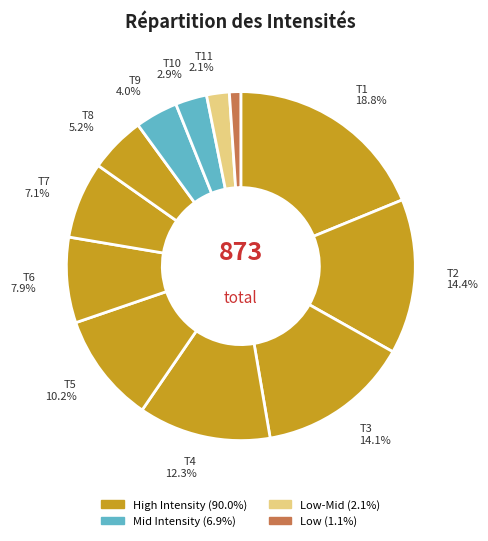

How many slices are in this pie chart?

12